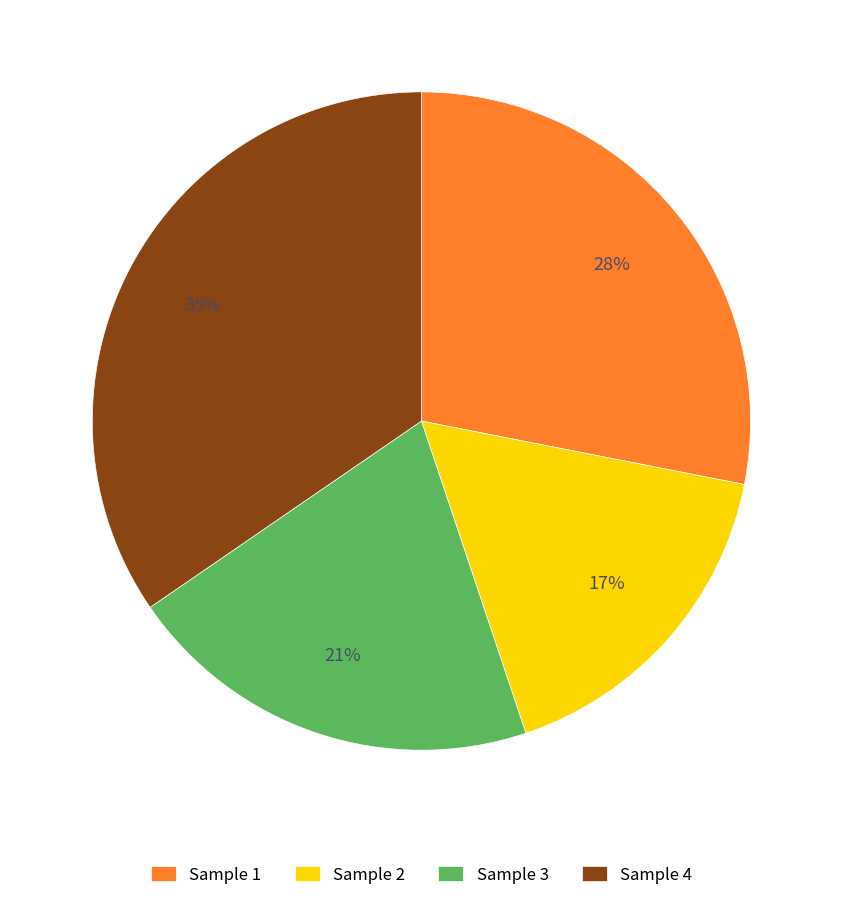

Which slice is the largest?

Sample 4